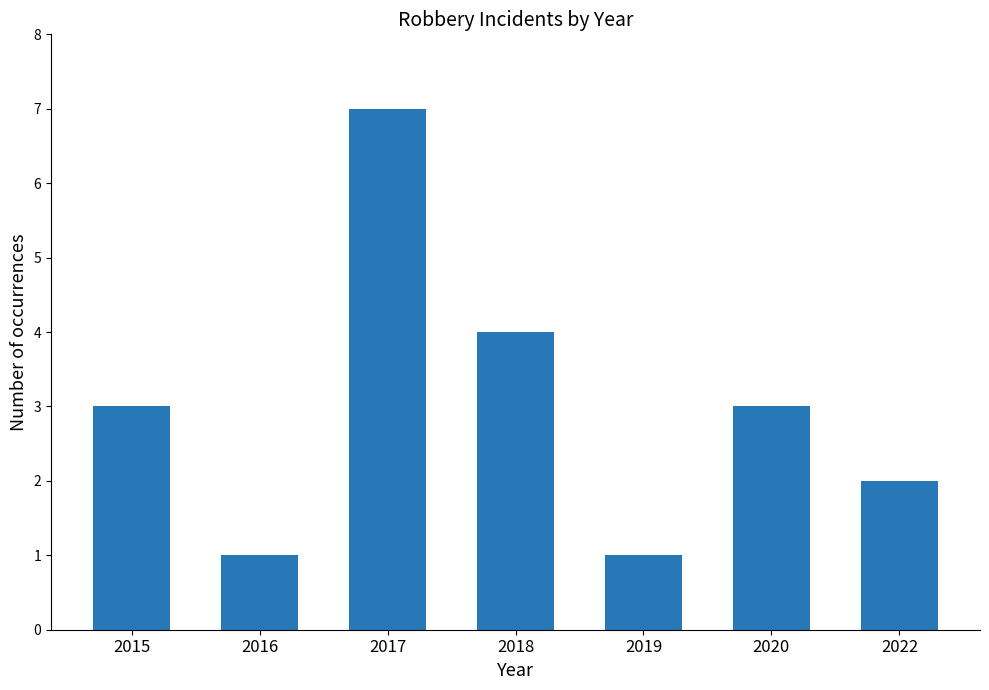

Reading left to right, what are all the values shown in this chart?

2015=3	2016=1	2017=7	2018=4	2019=1	2020=3	2022=2